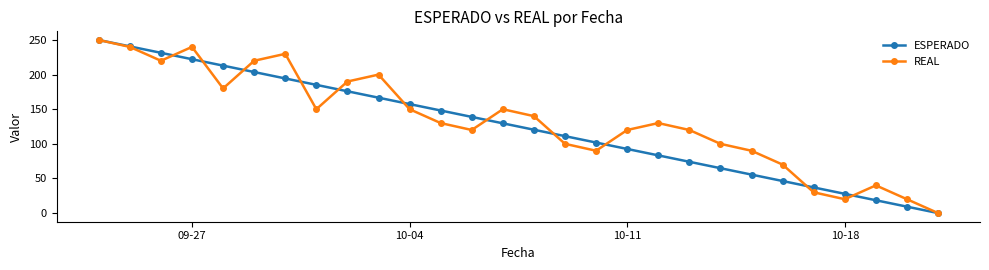

Which series has the largest total across all categories?

REAL